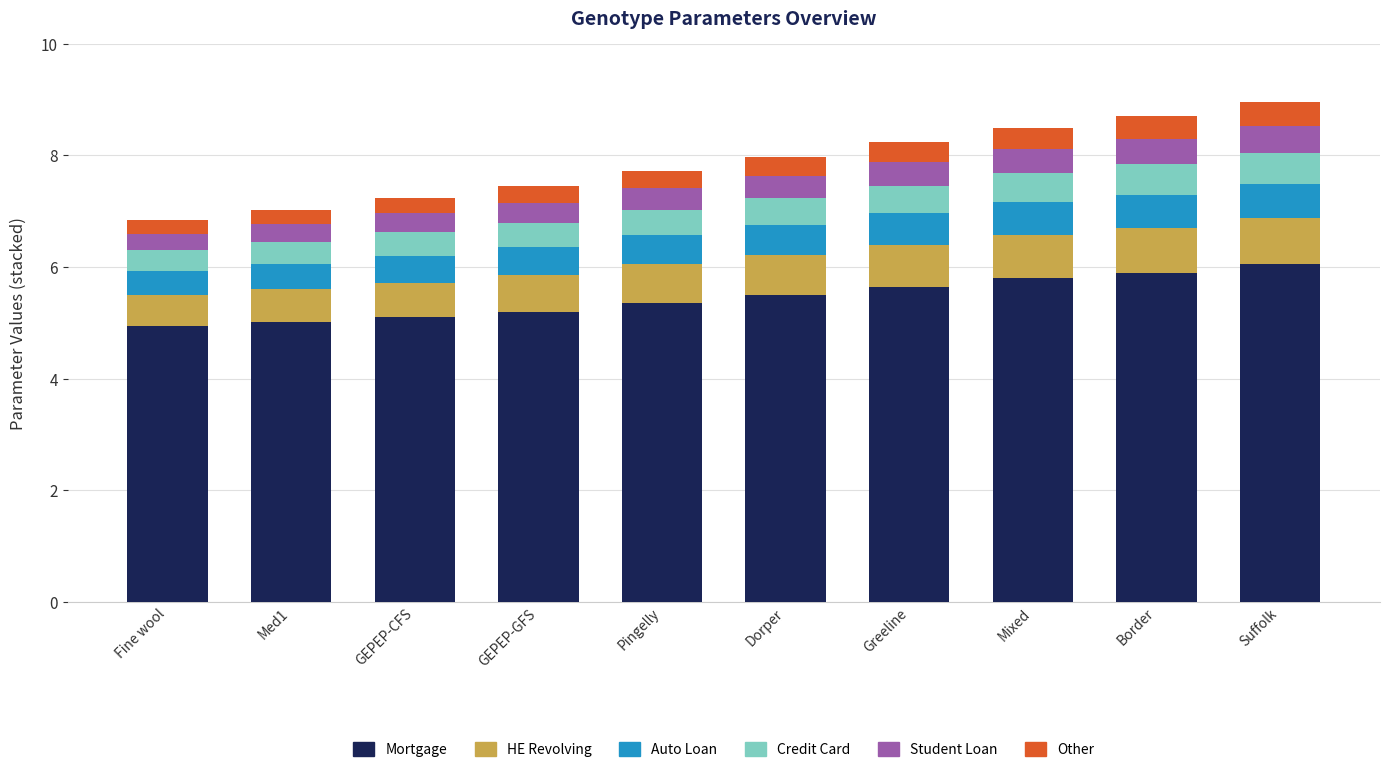

What is the total value across all series at Med1?

7.0